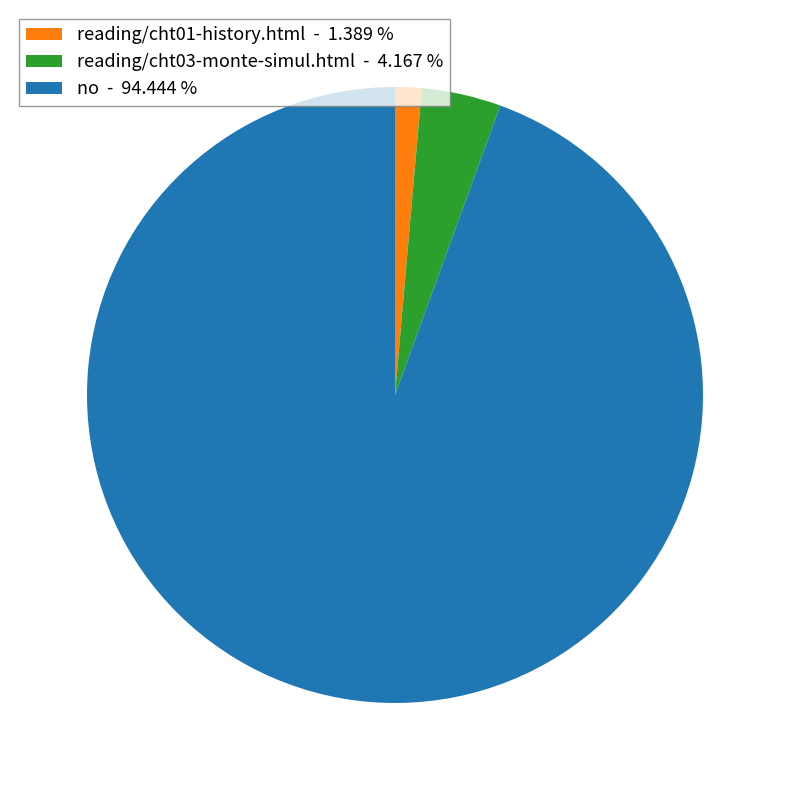

Is there any slice that represents more than half of the pie?

Yes